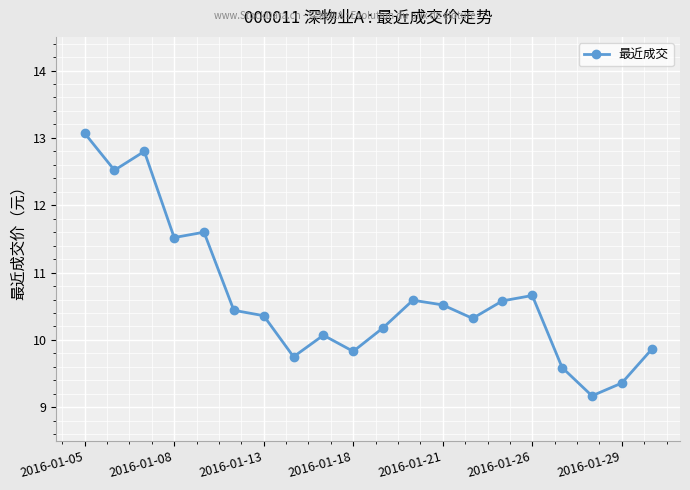

What is the average value?

10.6